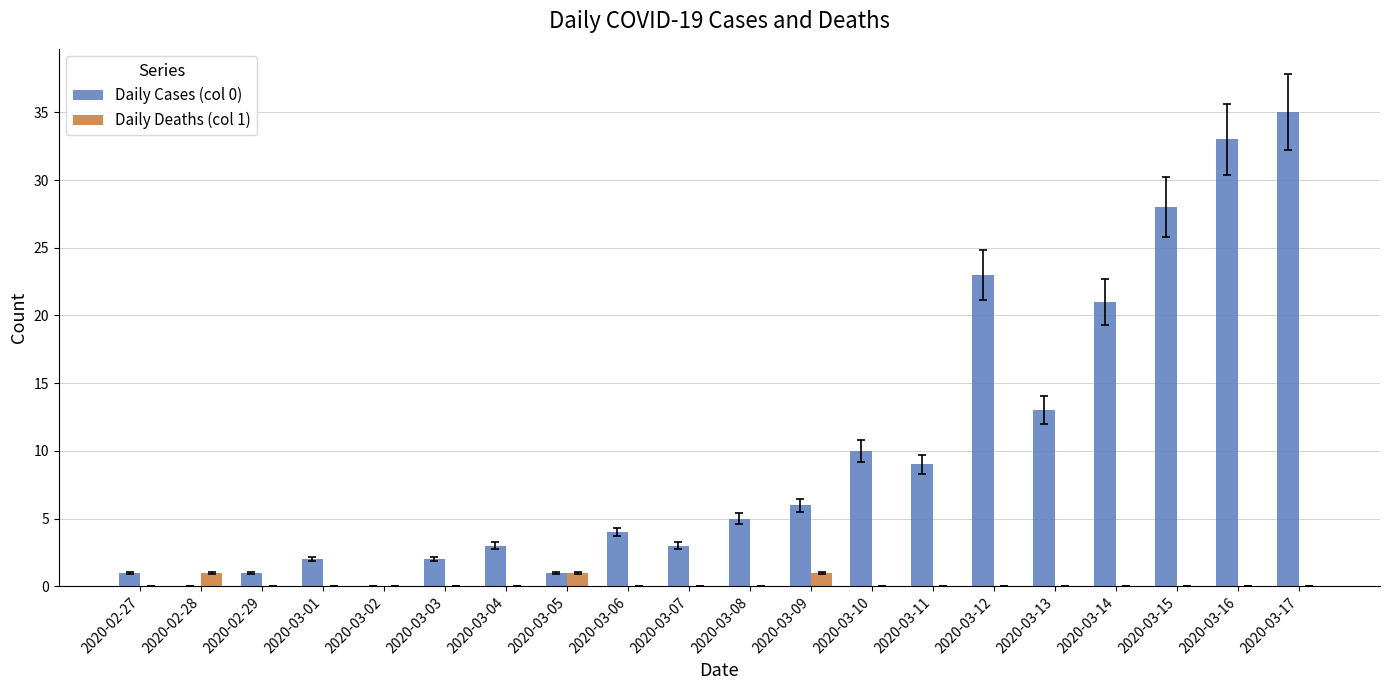

Are the bars grouped side by side (vs. stacked)?

Yes